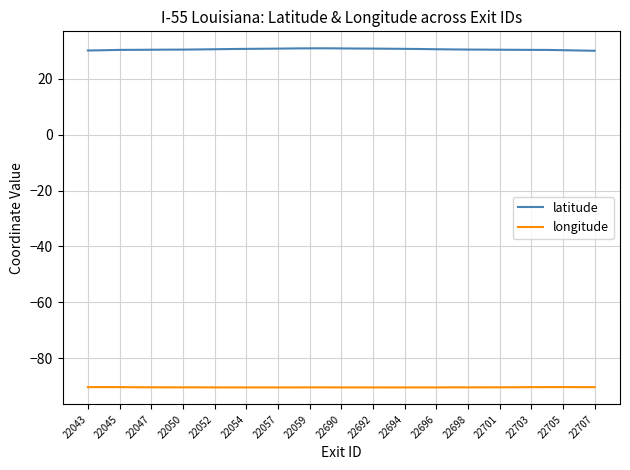

Which series has the largest total across all categories?

latitude